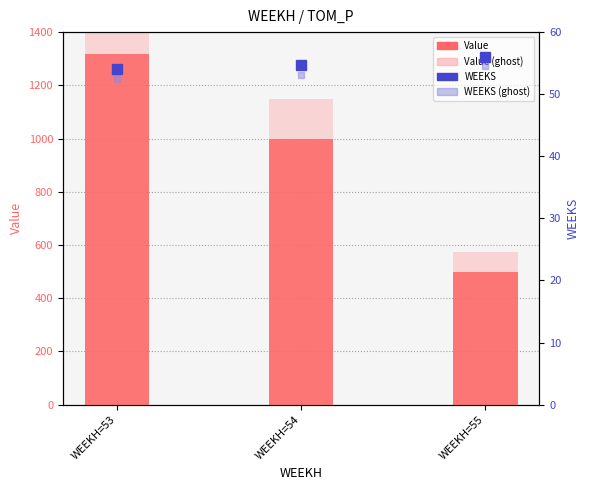

Rank the series at WEEKH=55 from highest to lowest value.

Value (ghost), Value, WEEKS, WEEKS (ghost)